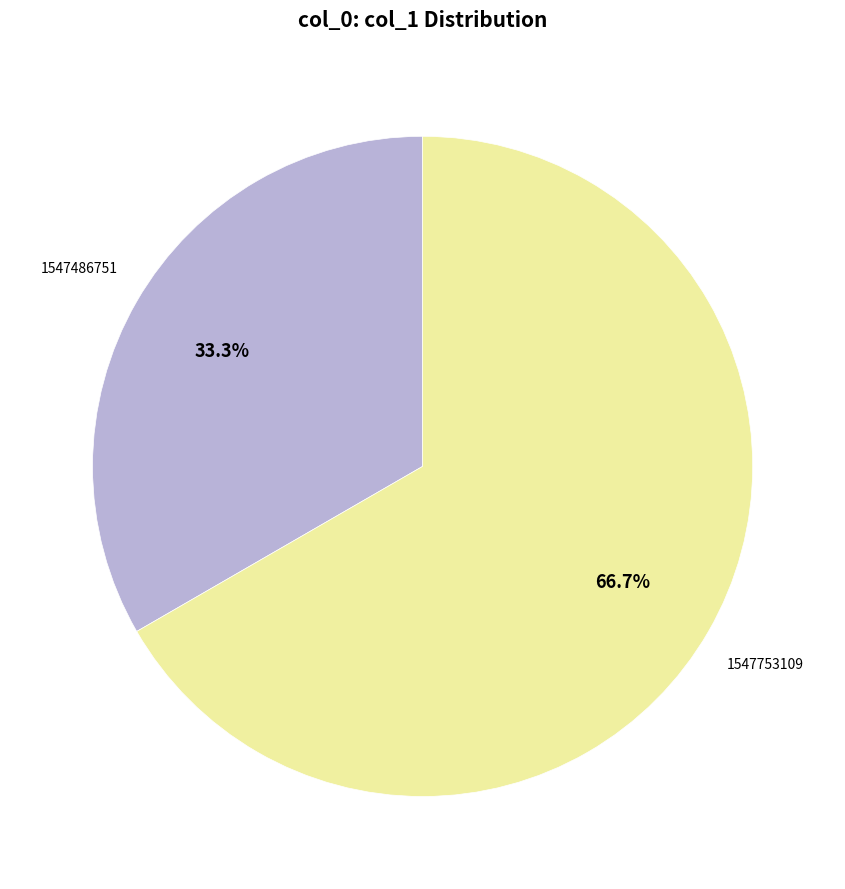

Is there a majority slice in this chart?

Yes